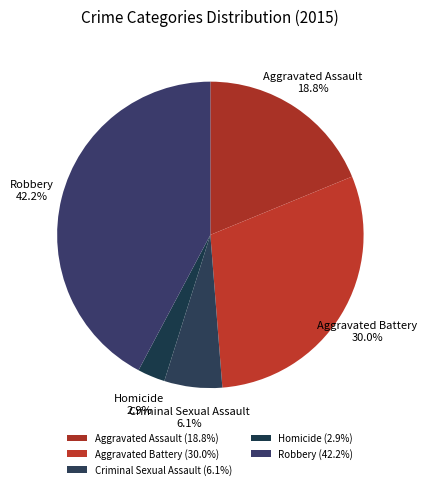

Which category has the biggest portion of the pie?

Robbery